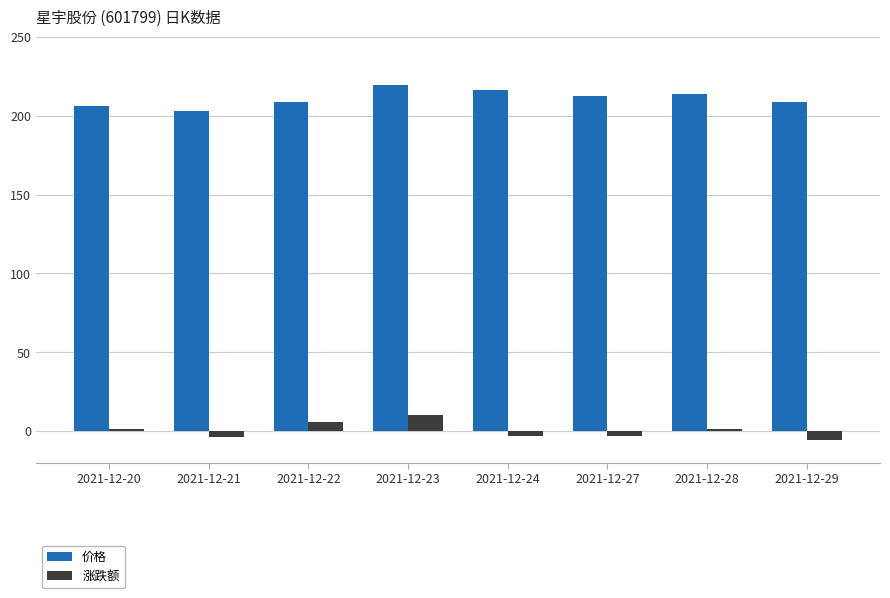

What is the difference between the highest and lowest values at 2021-12-28?

212.7